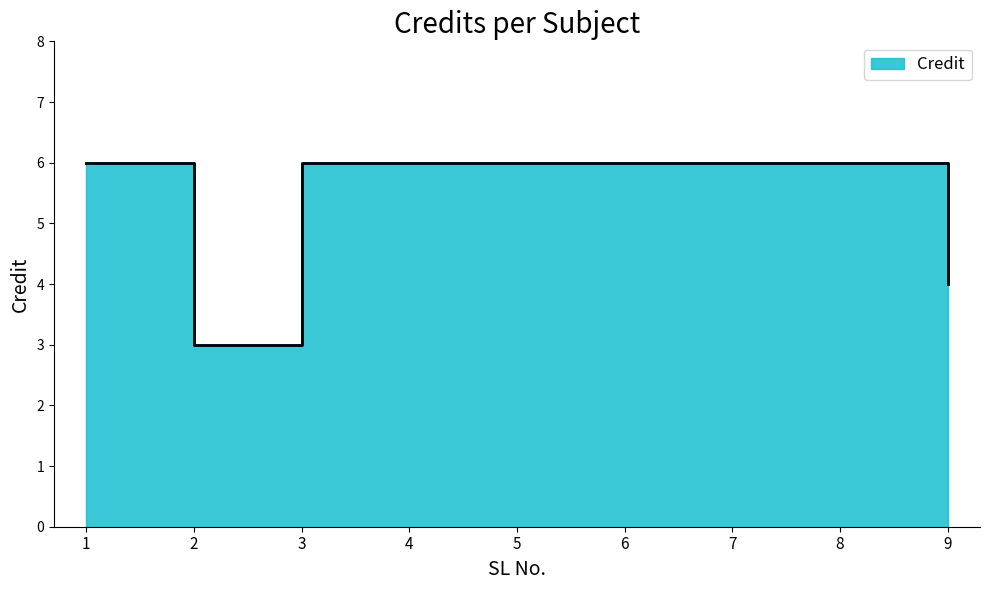

True or false: the data shows 9 at 1.

False